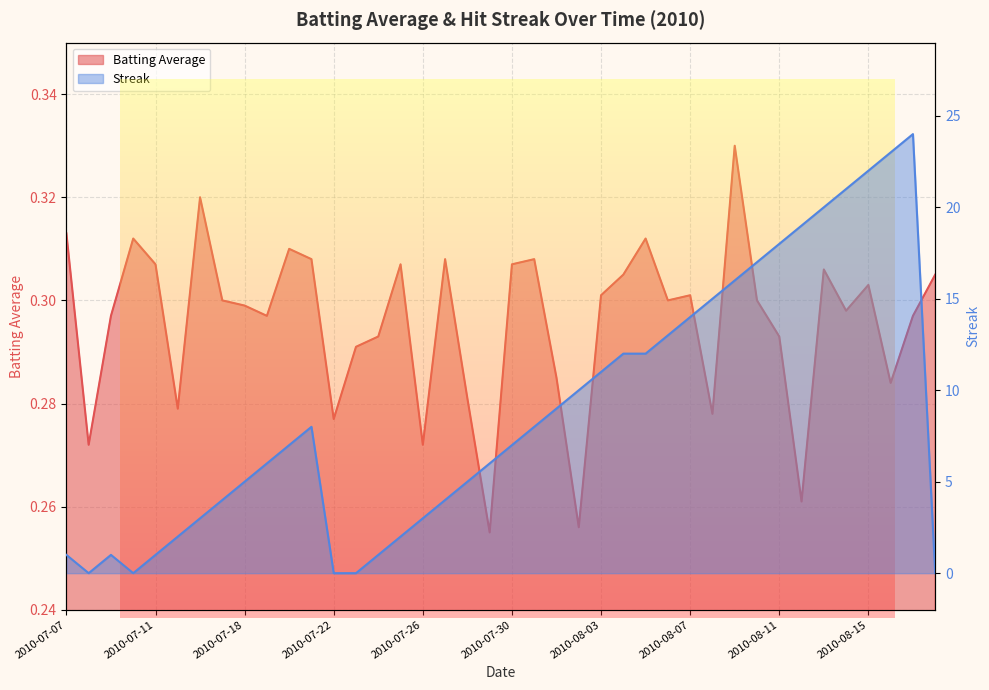

What is the average value of the Streak series?

8.8